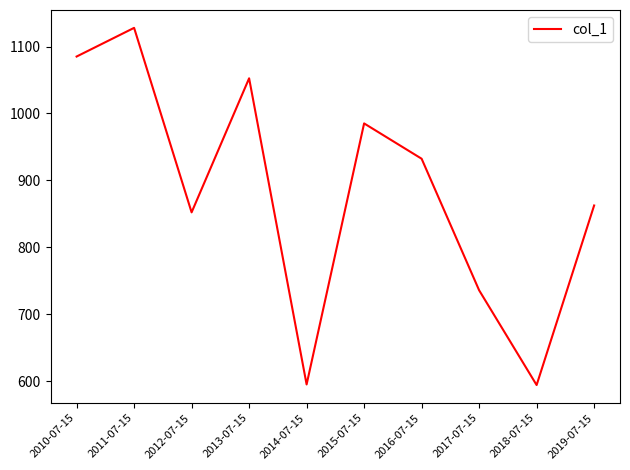

What is the ratio of the value at 2016-07-15 to the value at 2019-07-15?

1.1